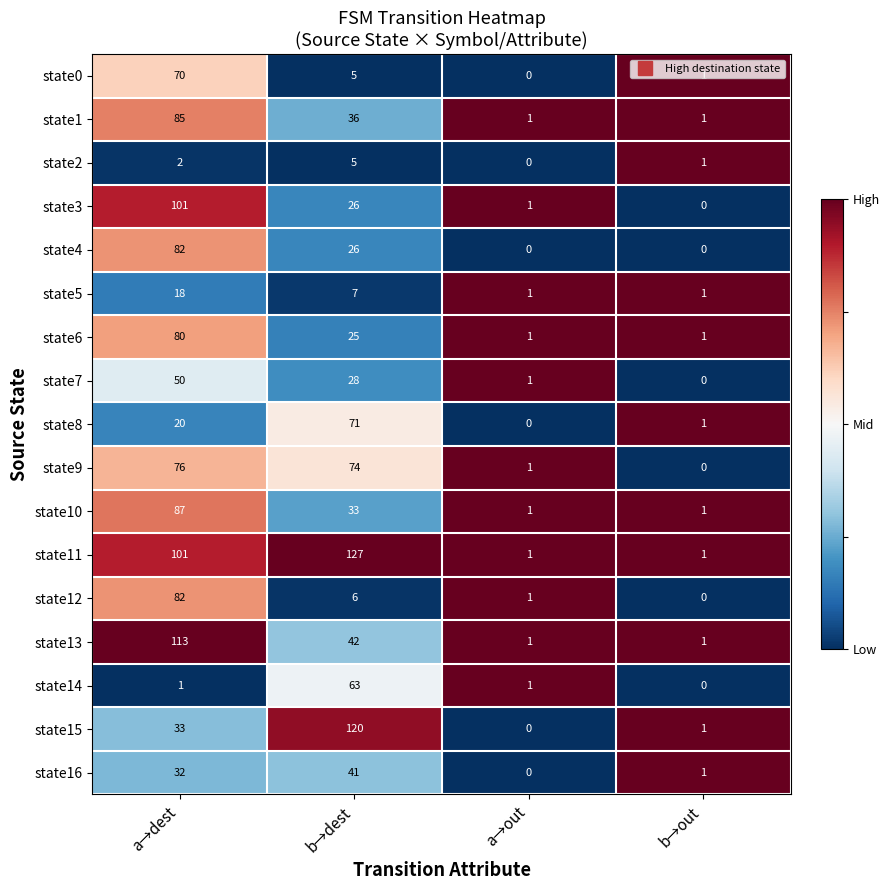

Which label corresponds to the largest value in the chart?

b→dest